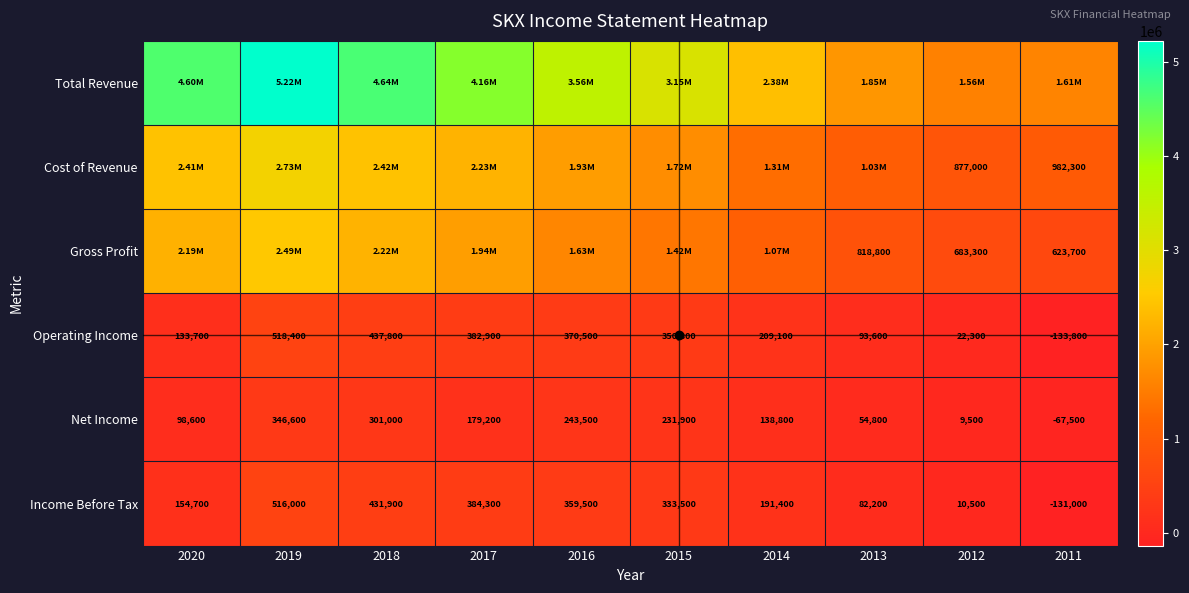

What is the maximum value shown in the chart?

5220100